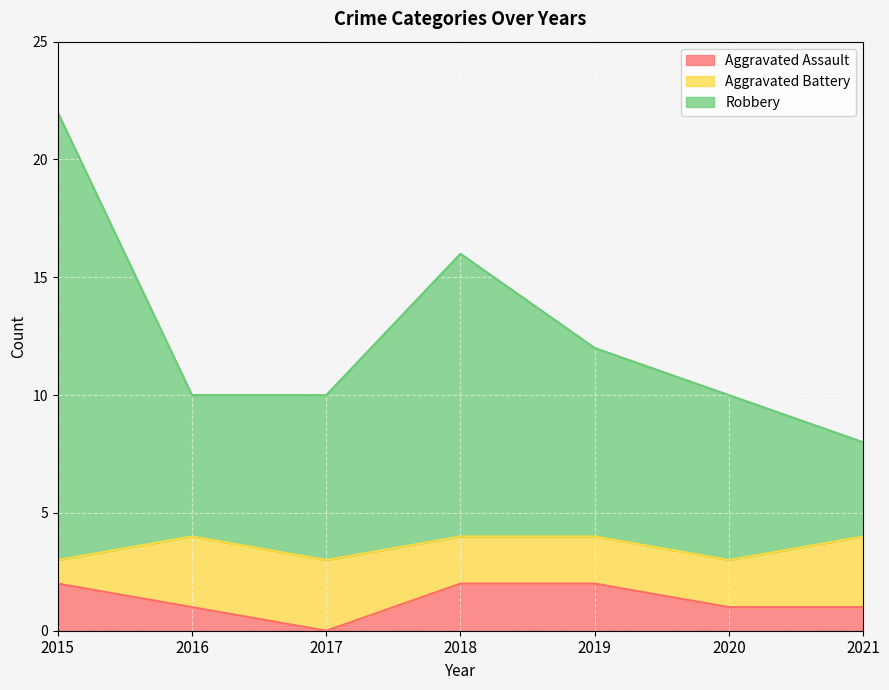

What are all the series names shown in the legend?

Aggravated Assault, Aggravated Battery, Robbery